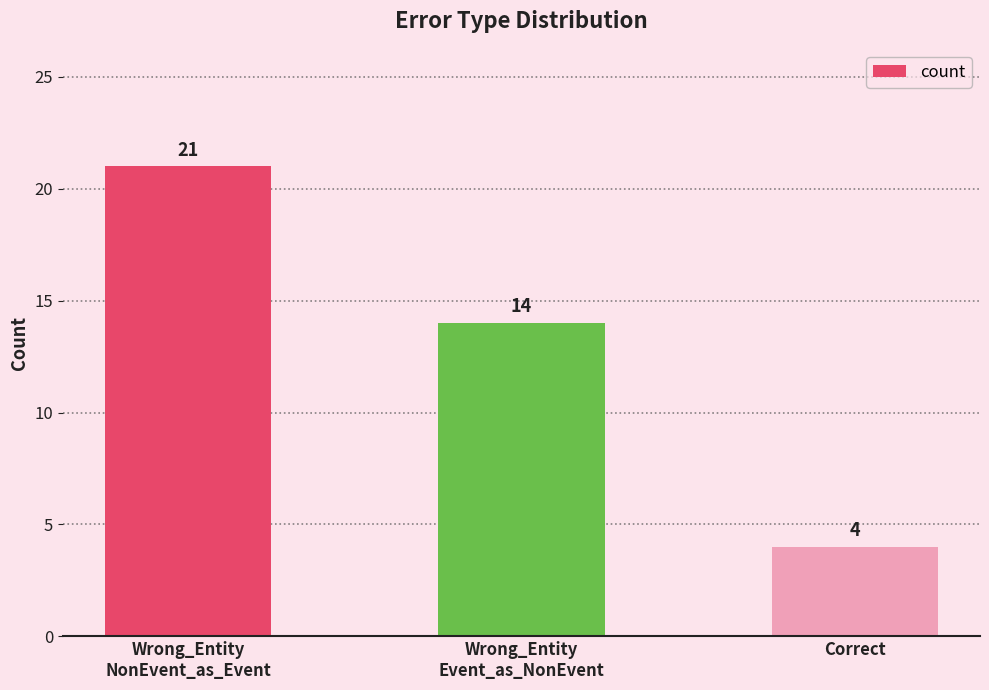

What is the greatest value displayed?

21